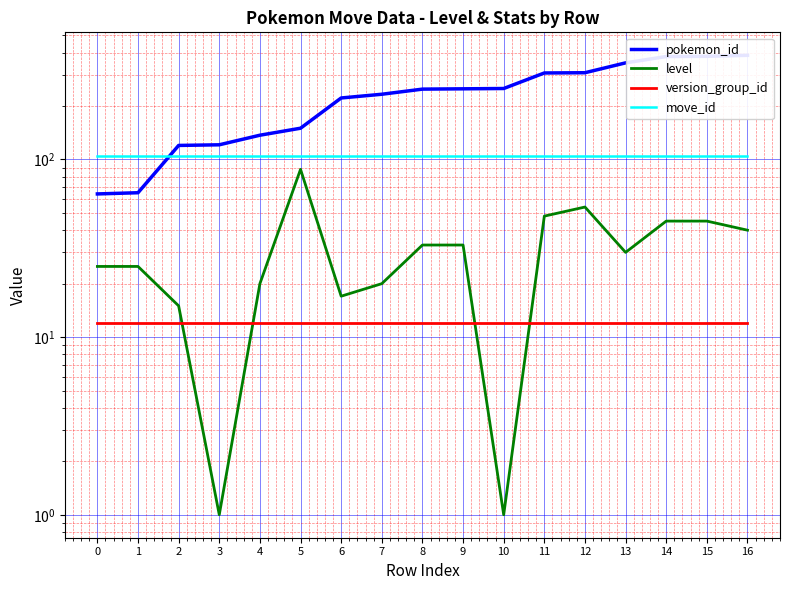

How many times do version_group_id and level cross each other?

4